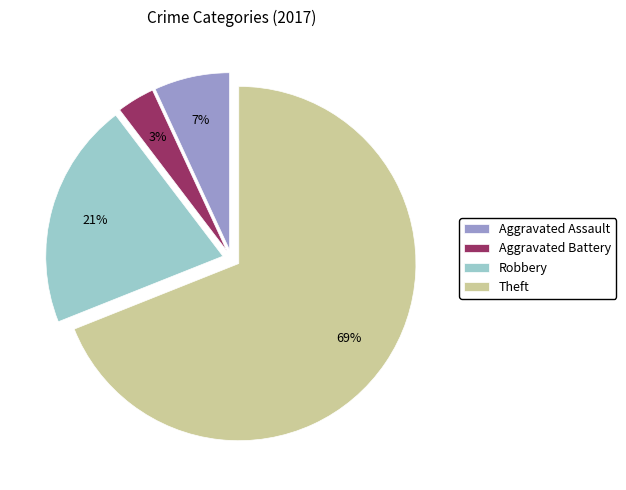

Do Robbery and Aggravated Assault together represent more than half of the pie?

No